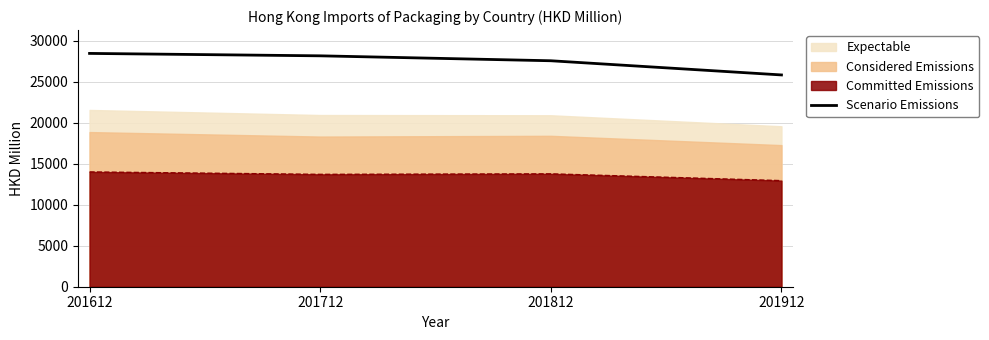

Does the chart have visible grid lines?

Yes